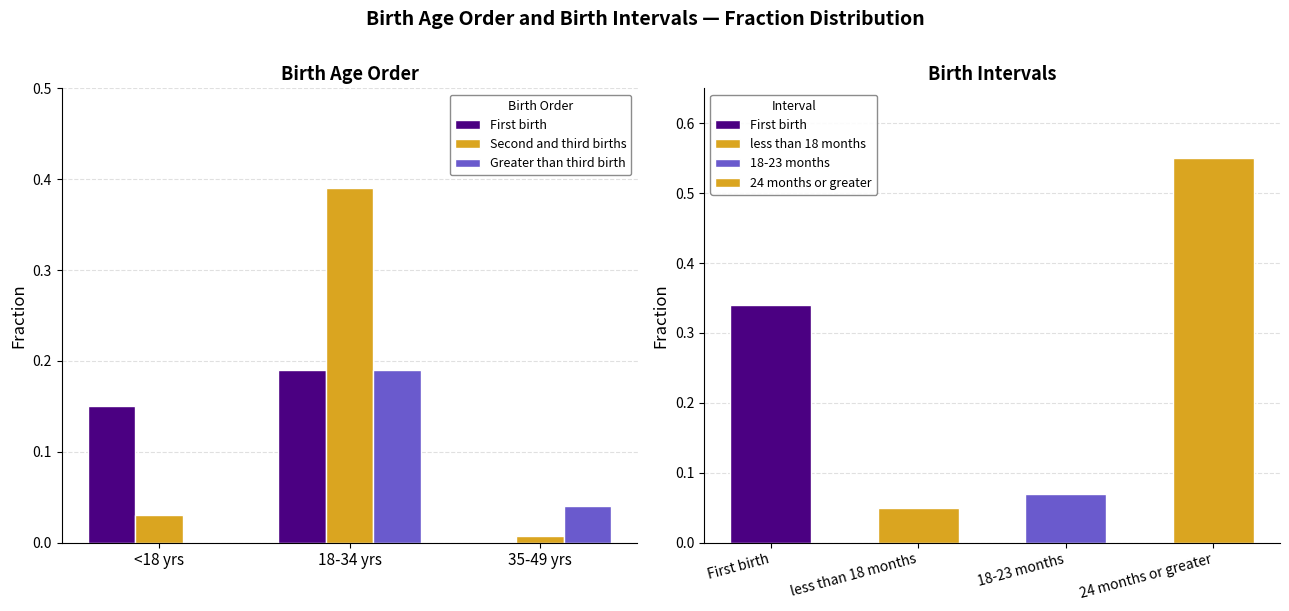

How many groups of bars are there?

3